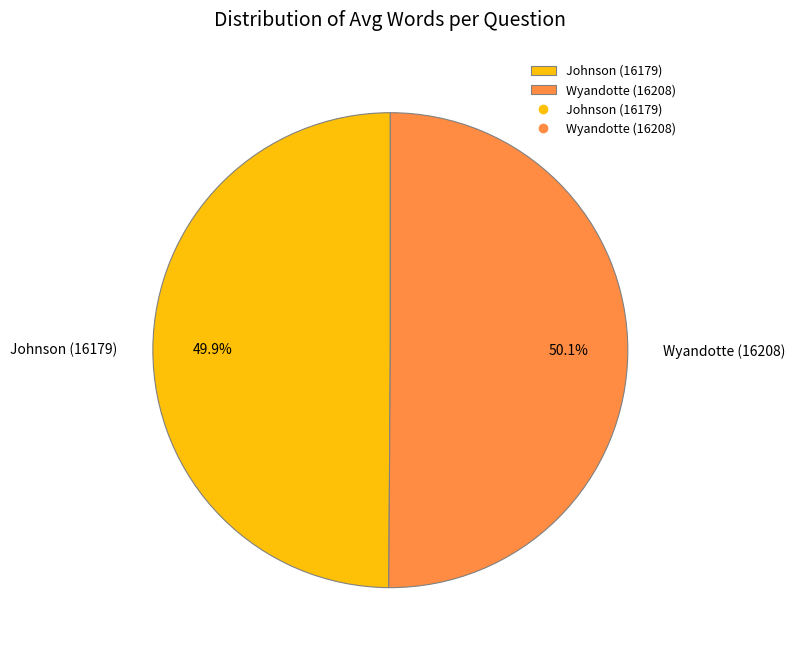

How much of the chart is everything except Wyandotte (16208)?

49.9%